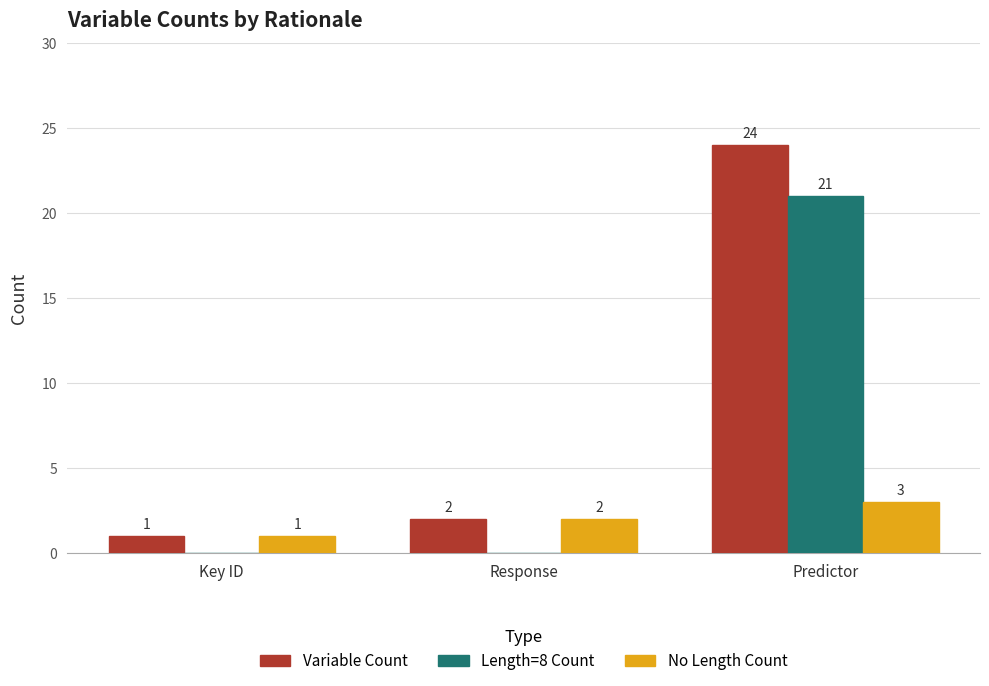

What is the maximum value shown in the chart?

24